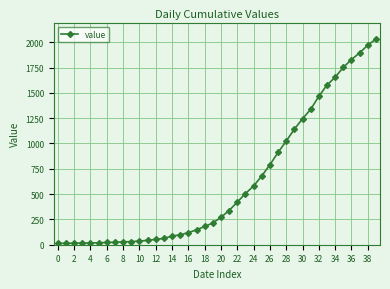

Does the chart have visible grid lines?

Yes